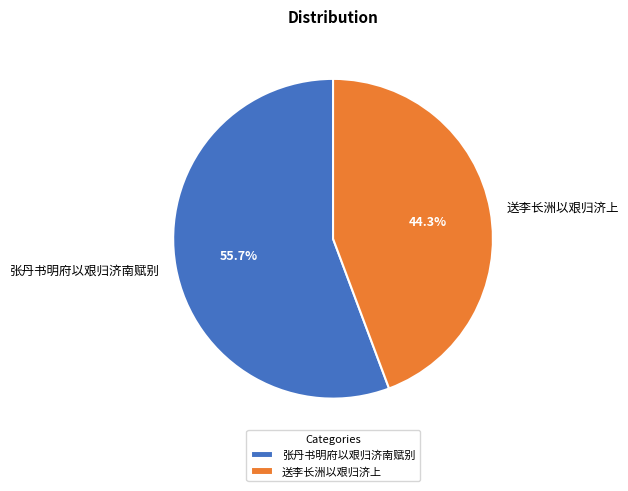

To the nearest percent, what portion does 张丹书明府以艰归济南赋别 represent?

56%